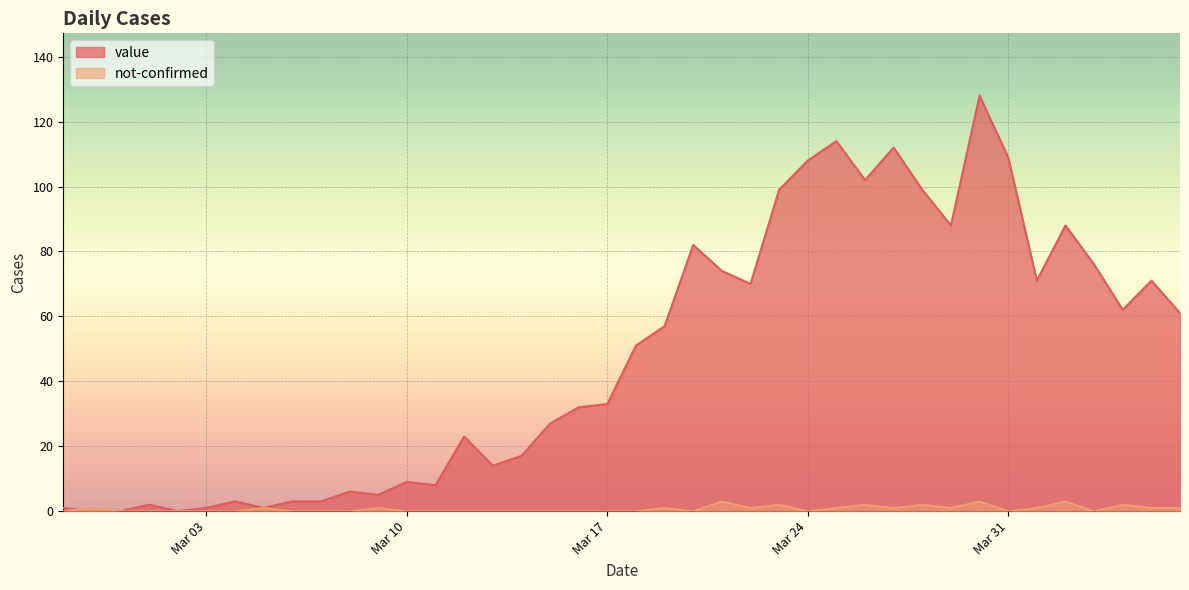

What are all the series names shown in the legend?

value, not-confirmed